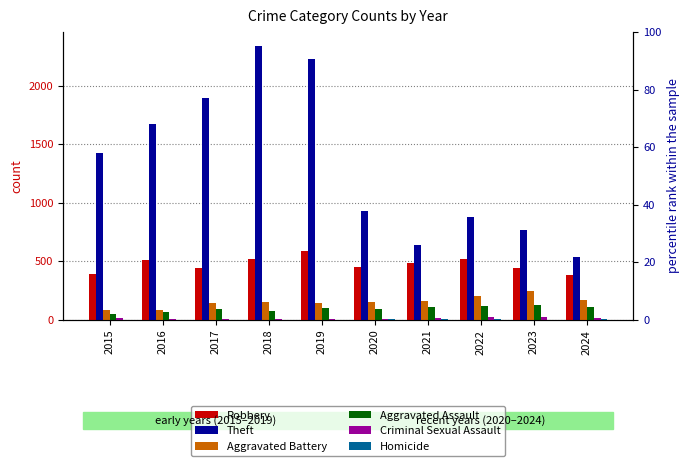

Count the Homicide values in the range 1 to 3.

7